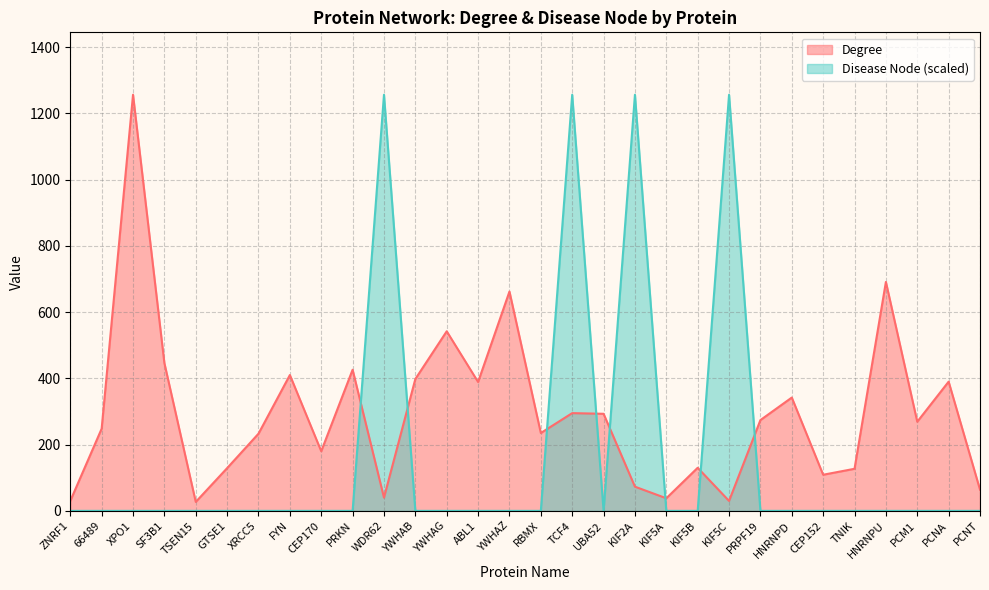

How many times do Disease Node and Degree cross each other?

8